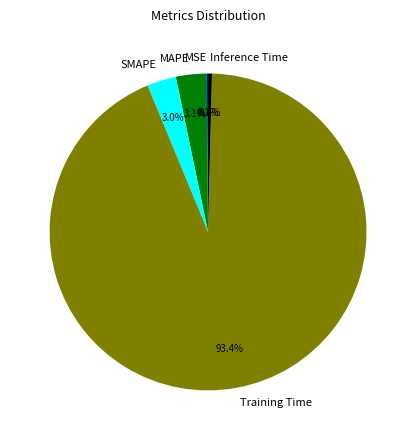

Is Training Time the majority of the pie?

Yes